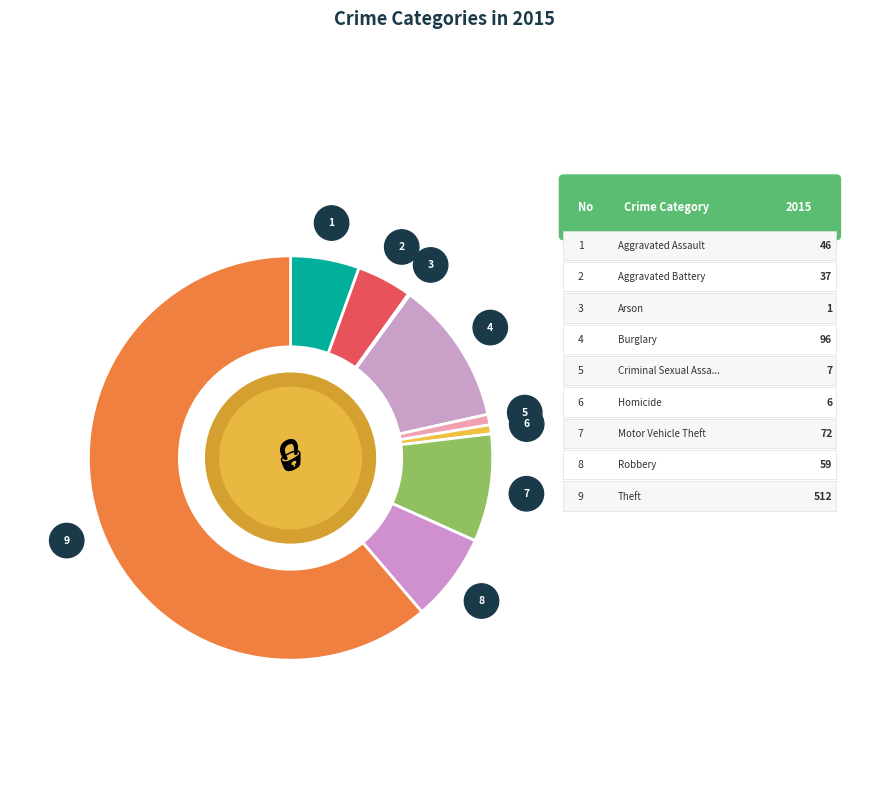

Which slice represents more than half of the pie?

Theft